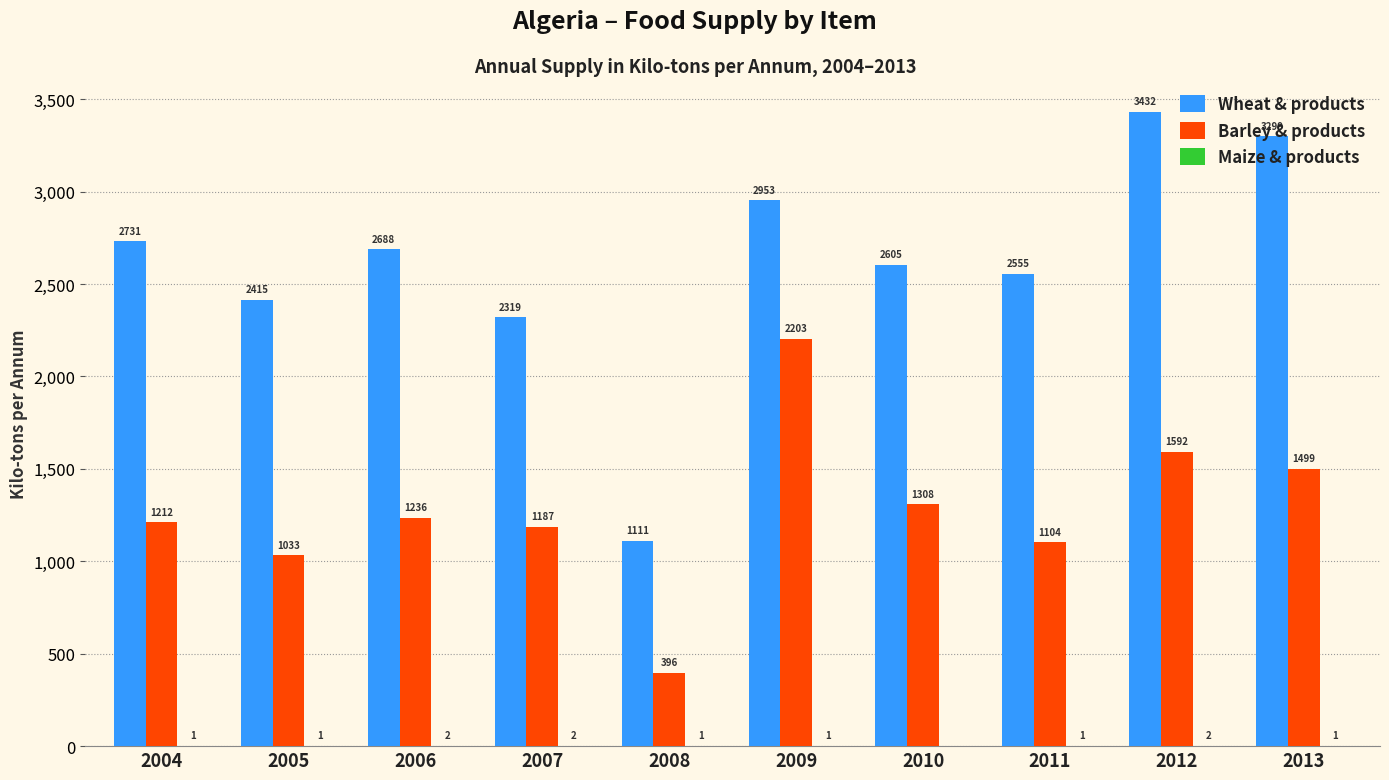

How many groups of bars are there?

10